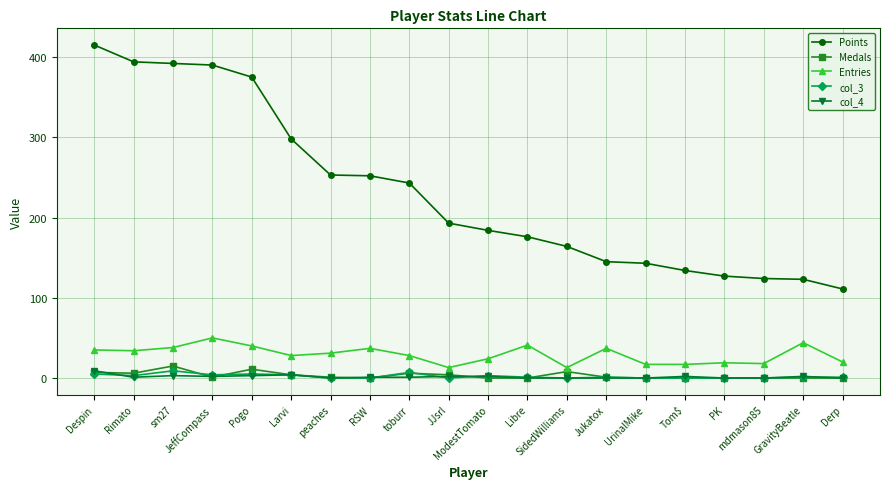

Where does the Medals series first go above 1?

Despin